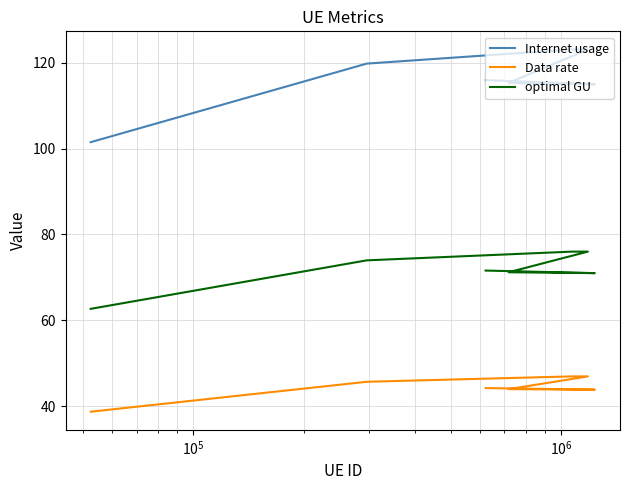

How many interior local peaks does the Internet usage series have?

1